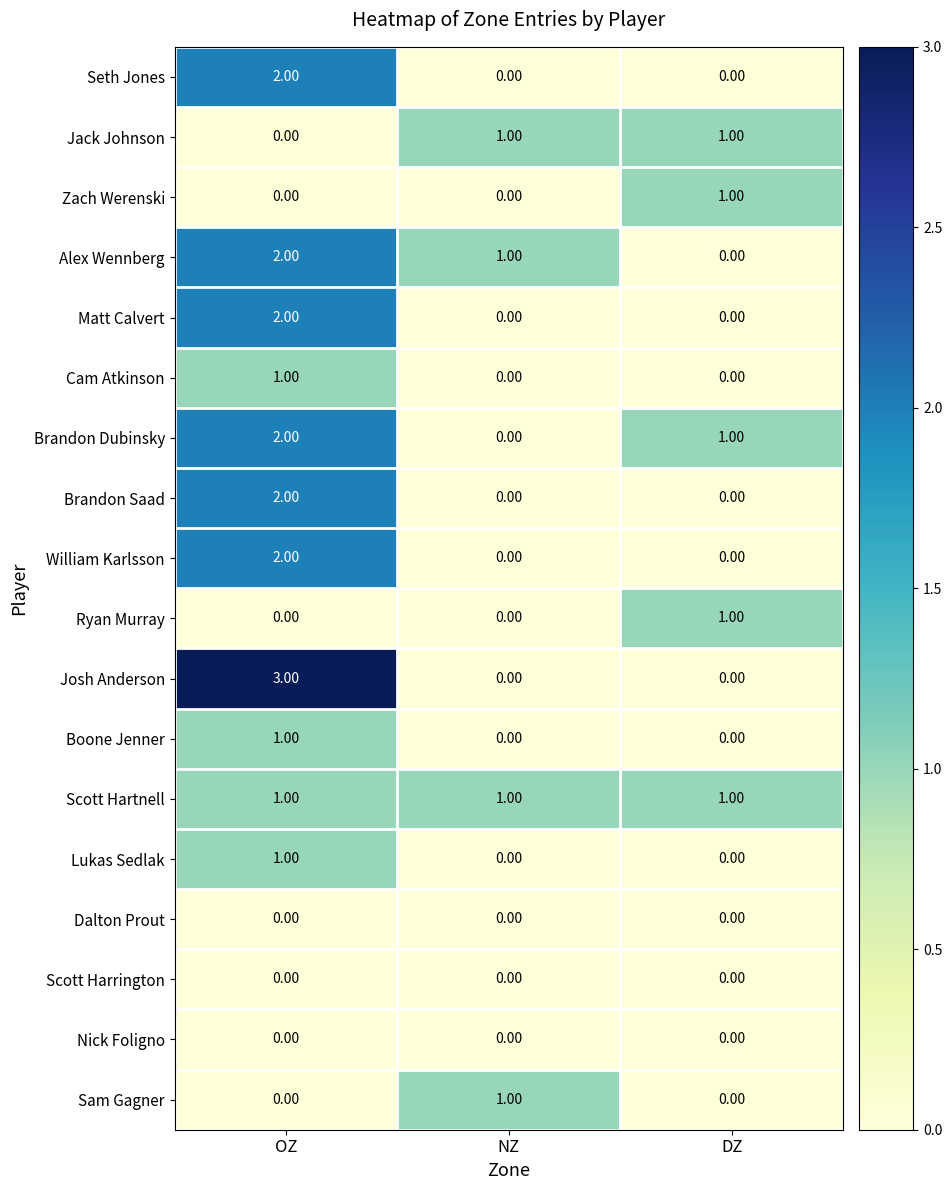

What is the maximum value shown in the chart?

3